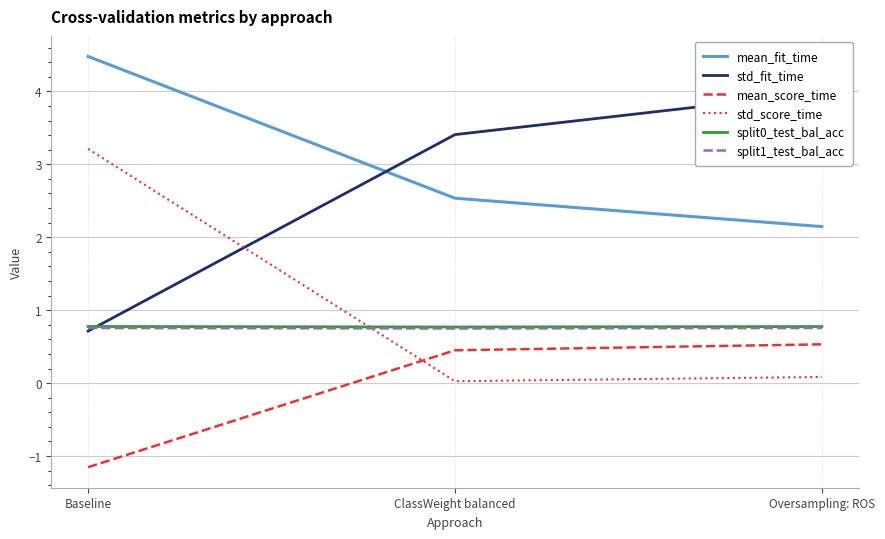

How many series are shown in this chart?

6